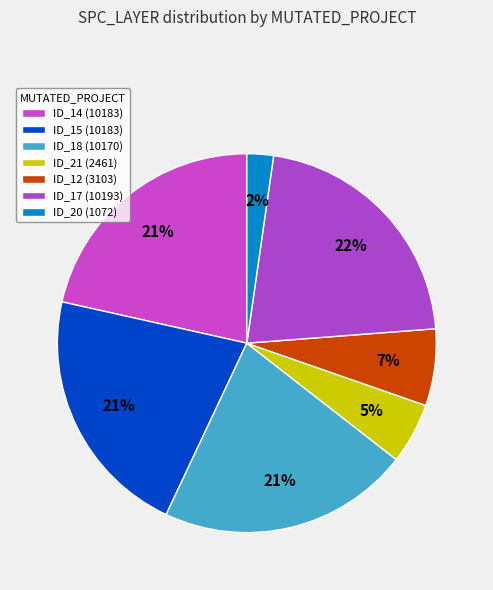

Does any single category account for the majority?

No